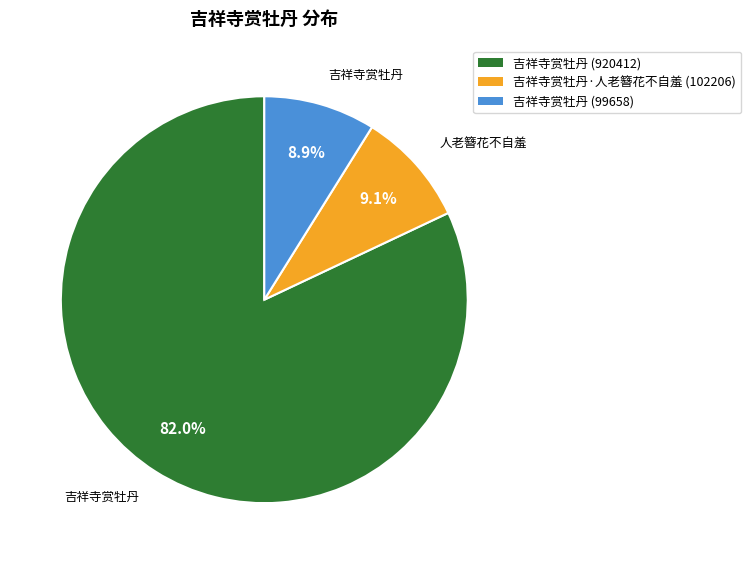

Does any single category account for the majority?

Yes